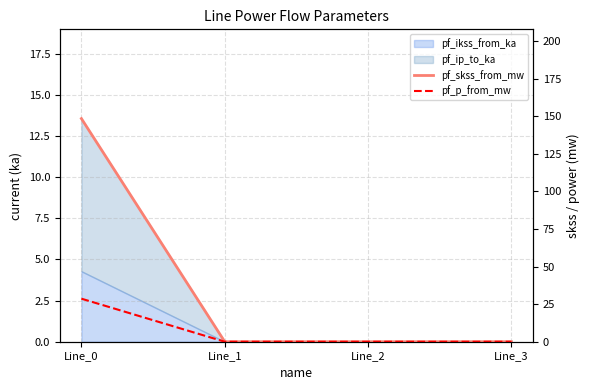

Is the value of pf_p_from_mw at Line_1 greater than the value of pf_skss_from_mw at Line_0?

No